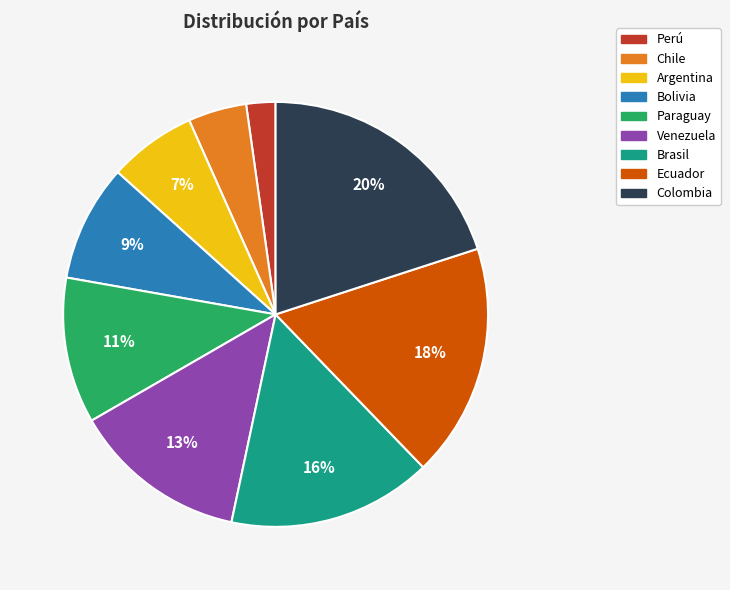

To the nearest percent, what portion does Bolivia represent?

9%